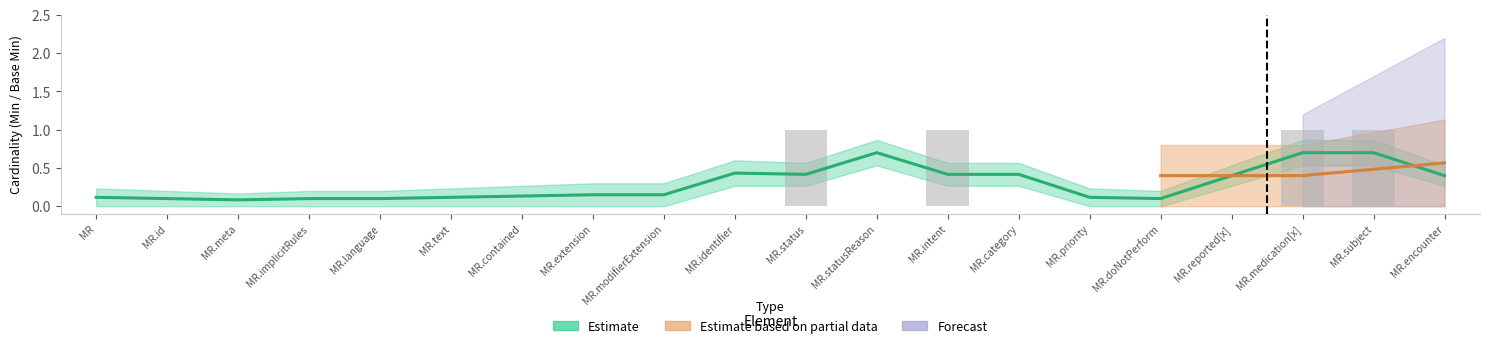

True or false: the data shows -1 at MR.modifierExtension.

False